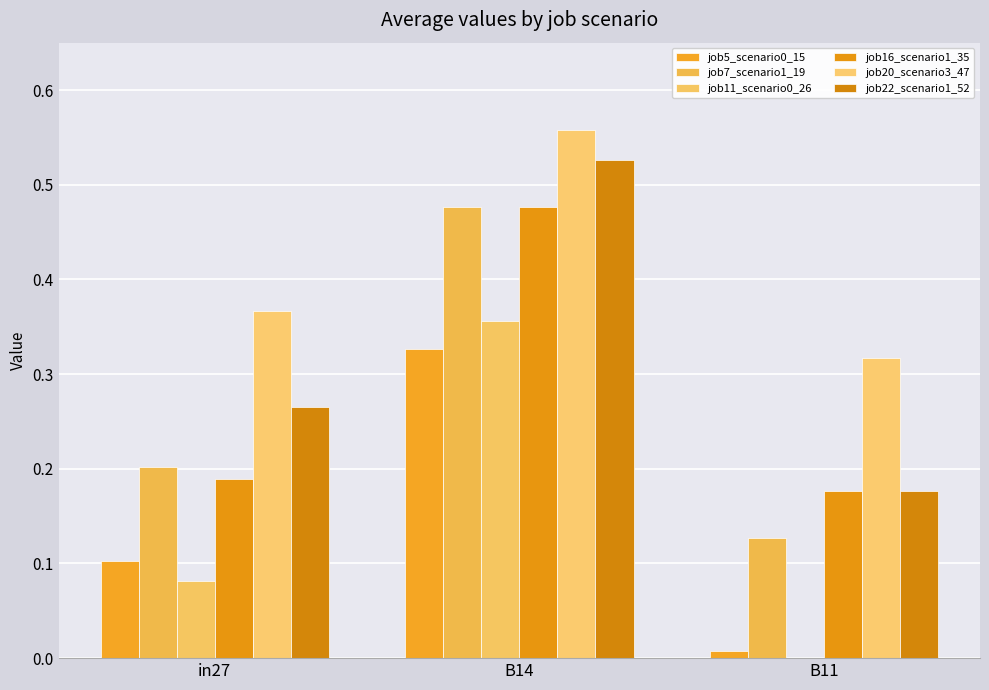

What is the sum of all job20_scenario3_47 values?

1.2